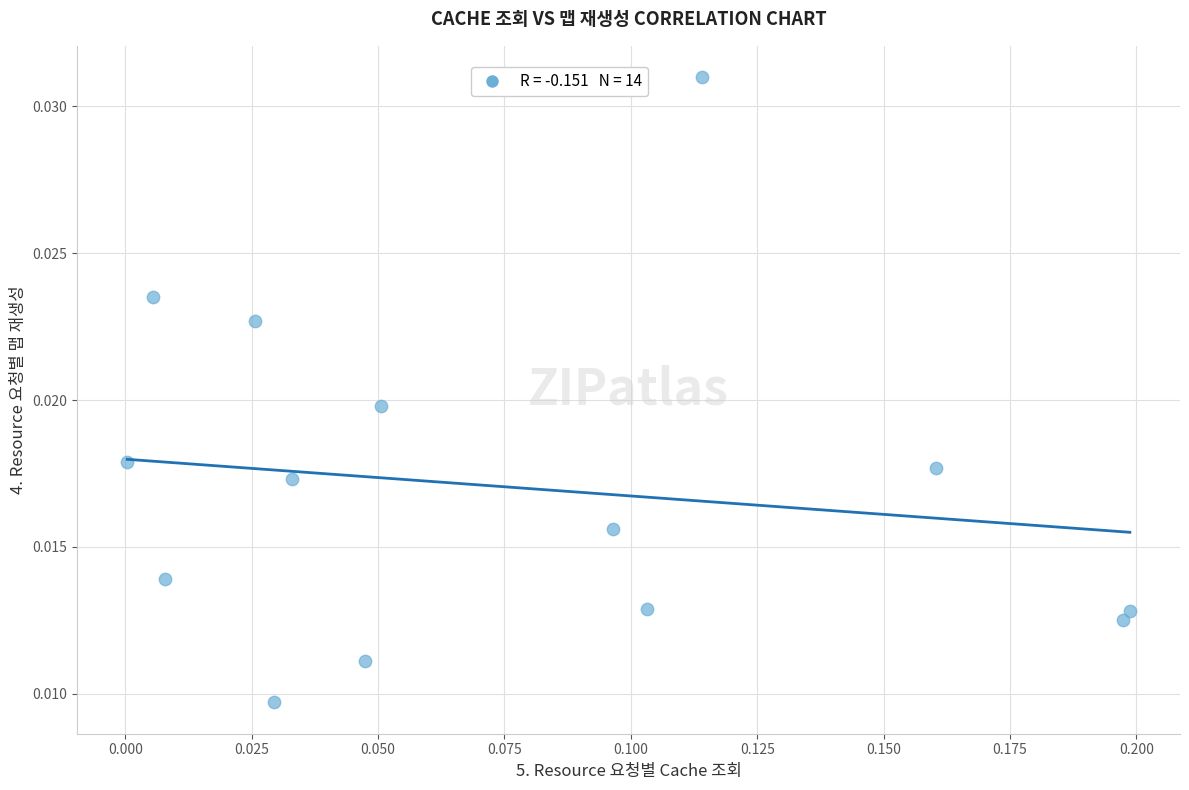

How many data points are displayed?

14